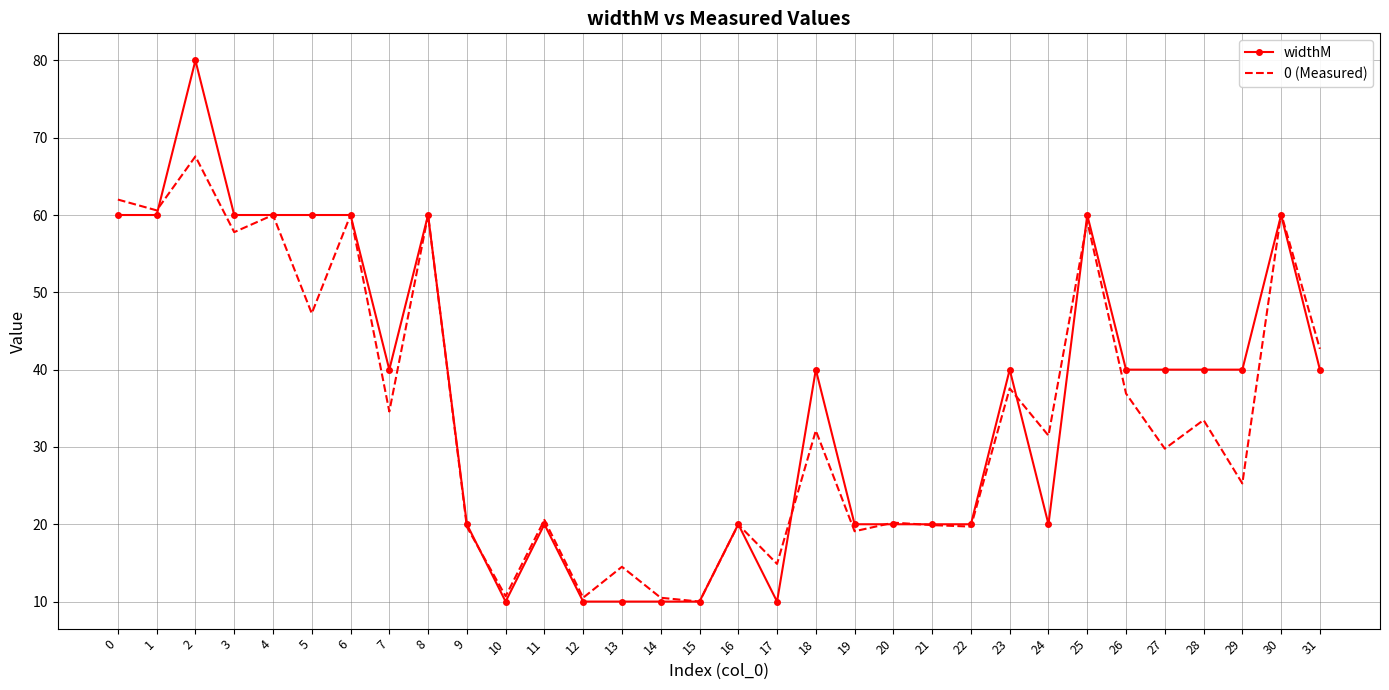

The 0 (Measured) series shows 10.7 at 10. True or false?

True